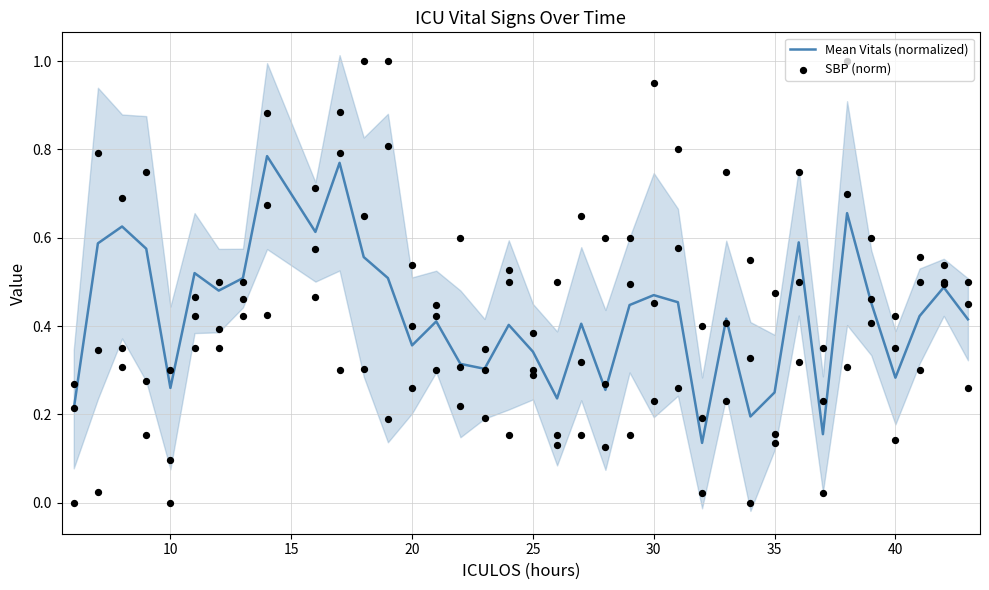

Is the value of Mean Vitals (normalized) at 5 greater than the value of SBP (norm) at 26?

No